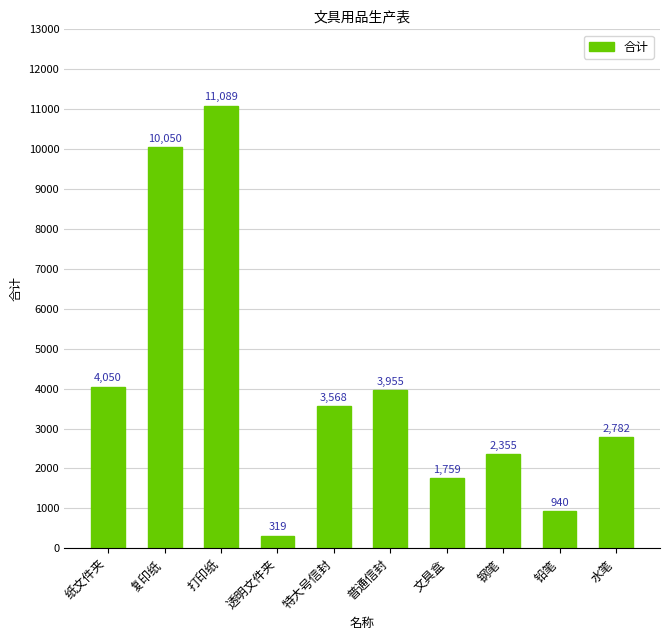

List the labels in order of value, smallest first.

透明文件夹, 铅笔, 文具盒, 钢笔, 水笔, 特大号信封, 普通信封, 纸文件夹, 复印纸, 打印纸